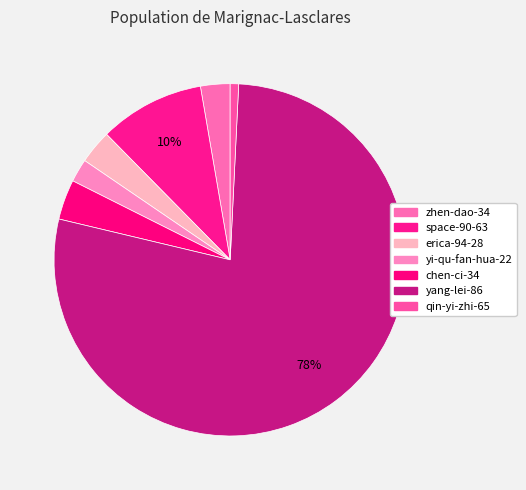

What percentage is the erica-94-28 slice, to the nearest percent?

3%